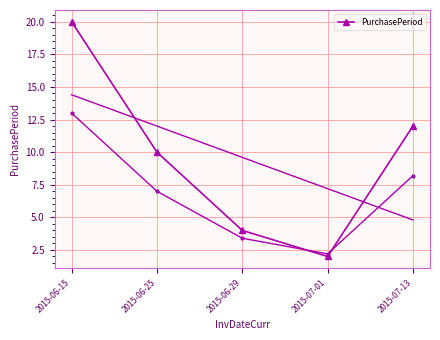

Rank the categories by value from highest to lowest.

2015-06-15, 2015-07-13, 2015-06-25, 2015-06-29, 2015-07-01